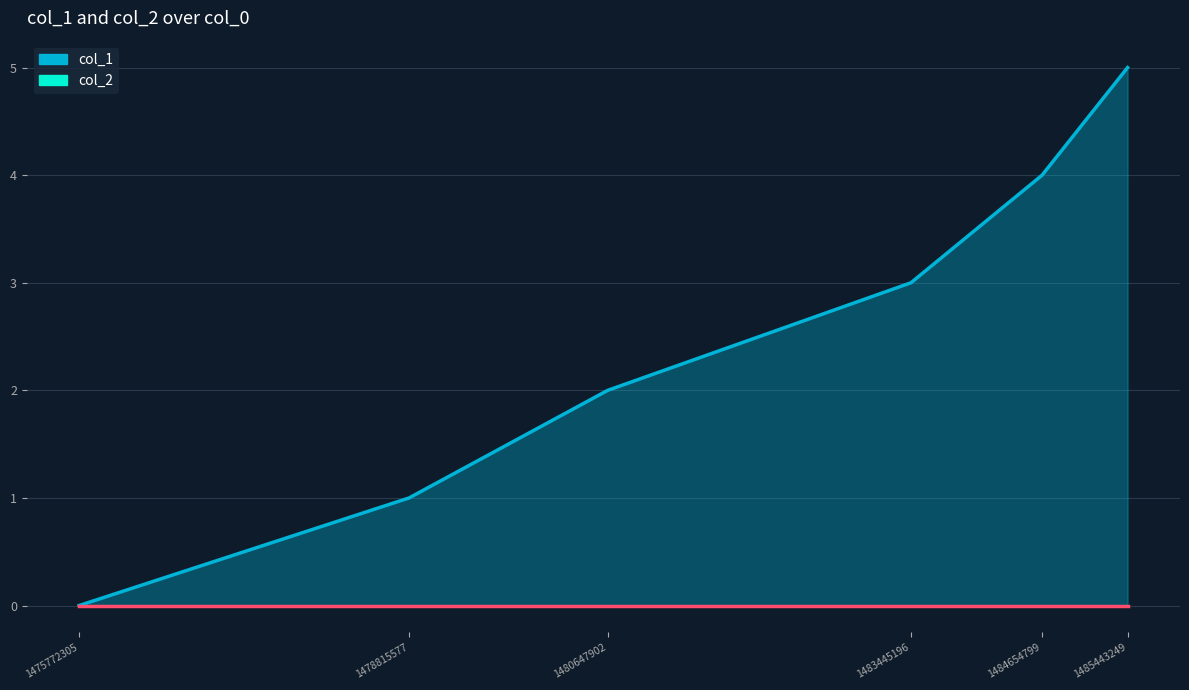

List the labels in order of value, largest first.

1485443249, 1484654799, 1483445196, 1480647902, 1478815577, 1475772305